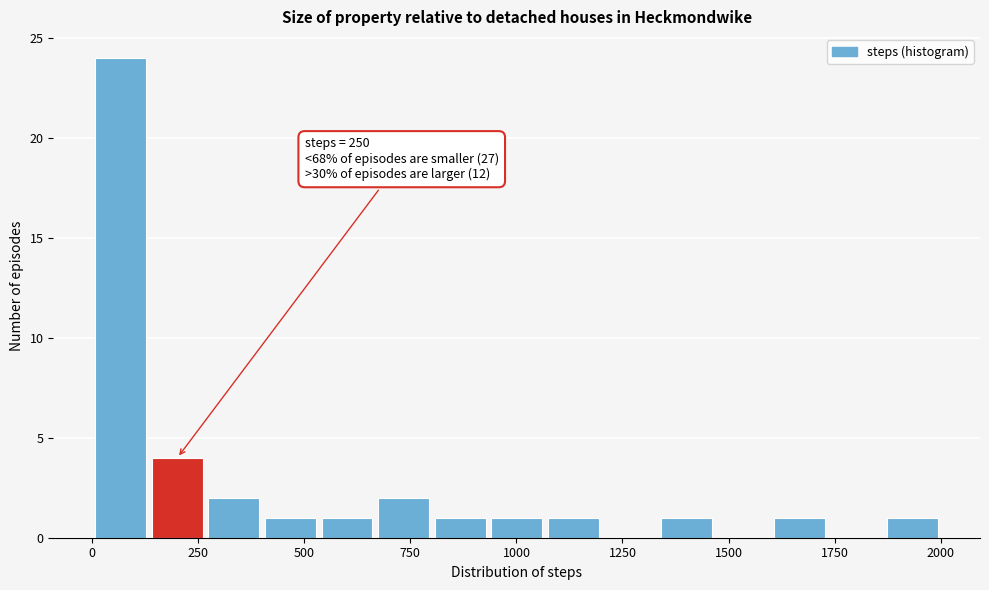

Around what value on the x-axis is the tallest bar? Give the approximate position of its centre, as read against the axis.

50